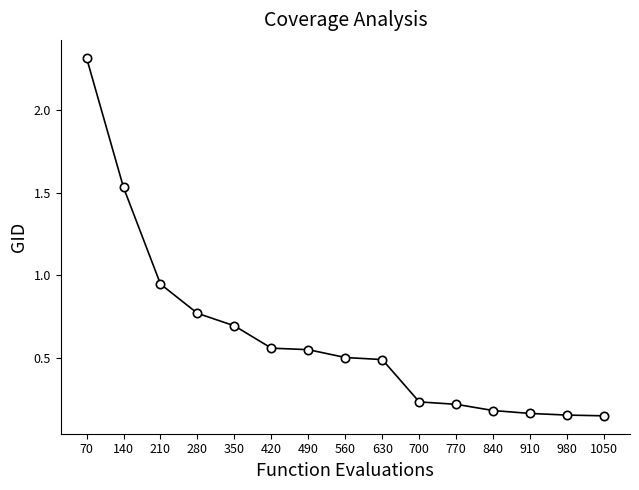

Is it true that the value at 700 is 0.4?

False